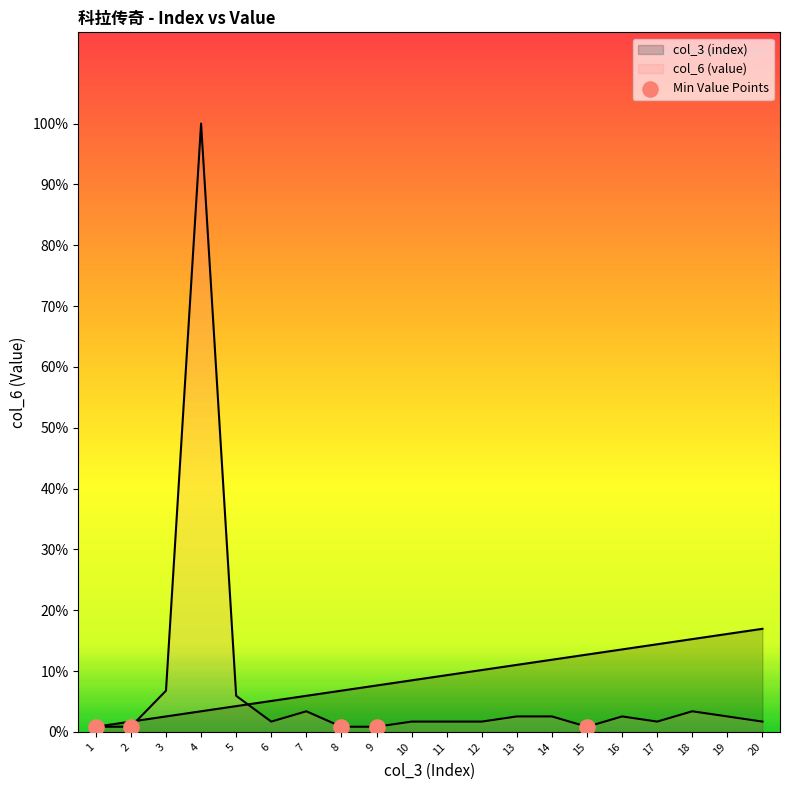

What are all the series names shown in the legend?

col_3 (index), col_6 (value)